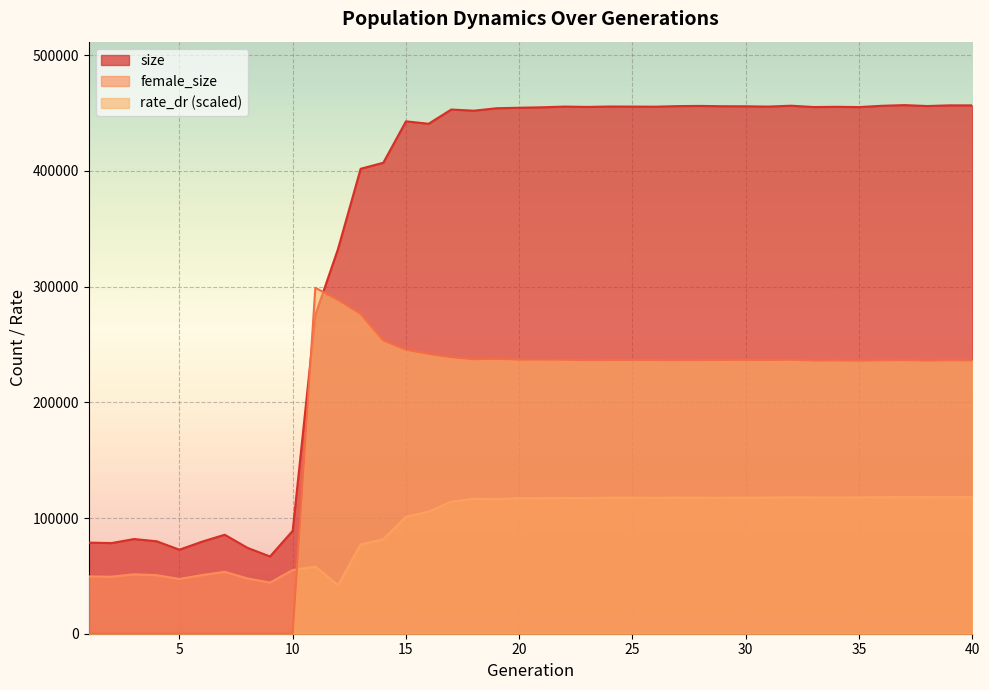

Which has a higher value, 11 or 17?

17